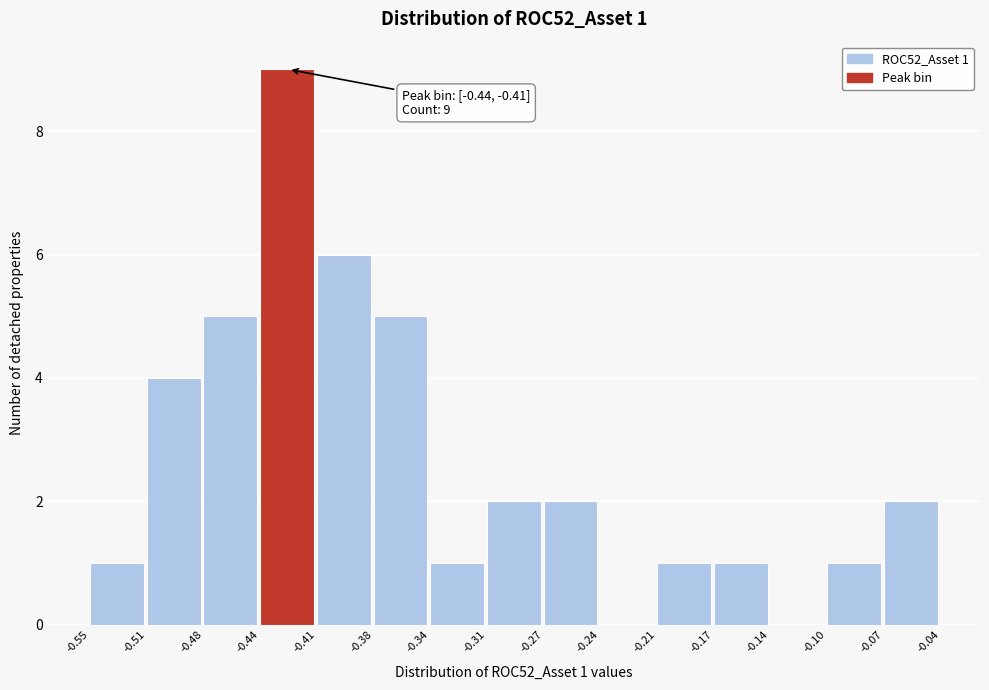

Which range on the x-axis has the tallest bar?

-0.44 to -0.41